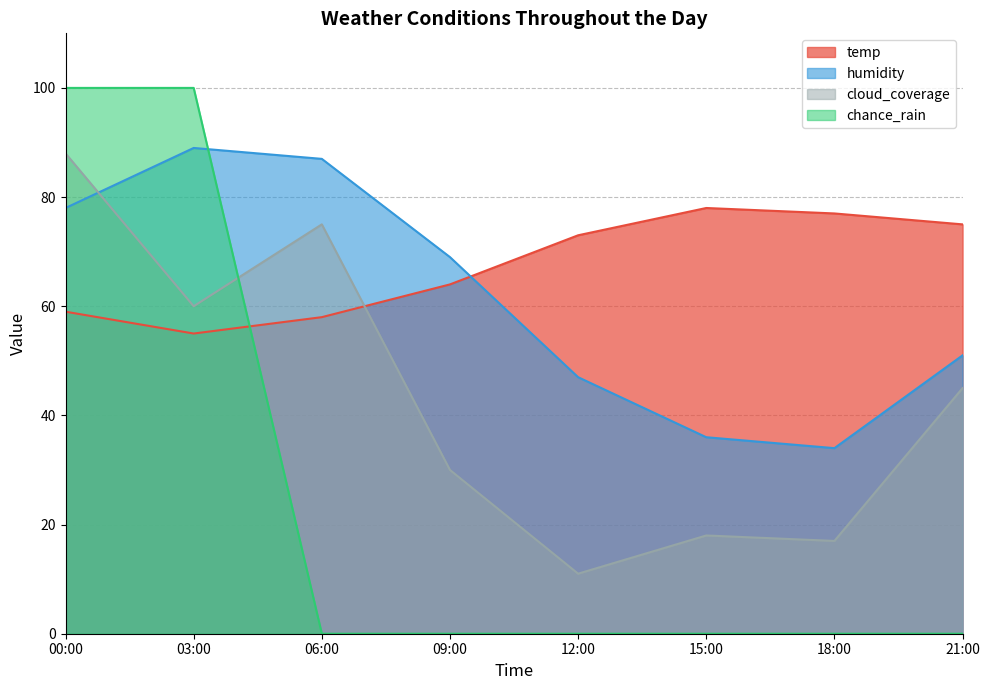

How many lines are shown in the chart?

4